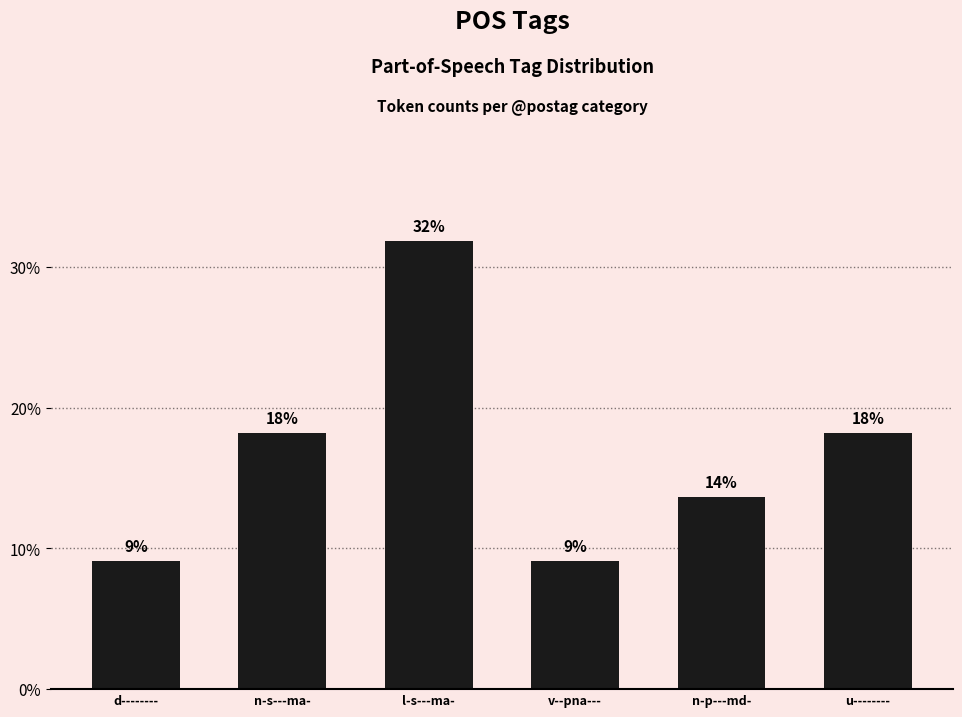

How many bars are there in total?

6